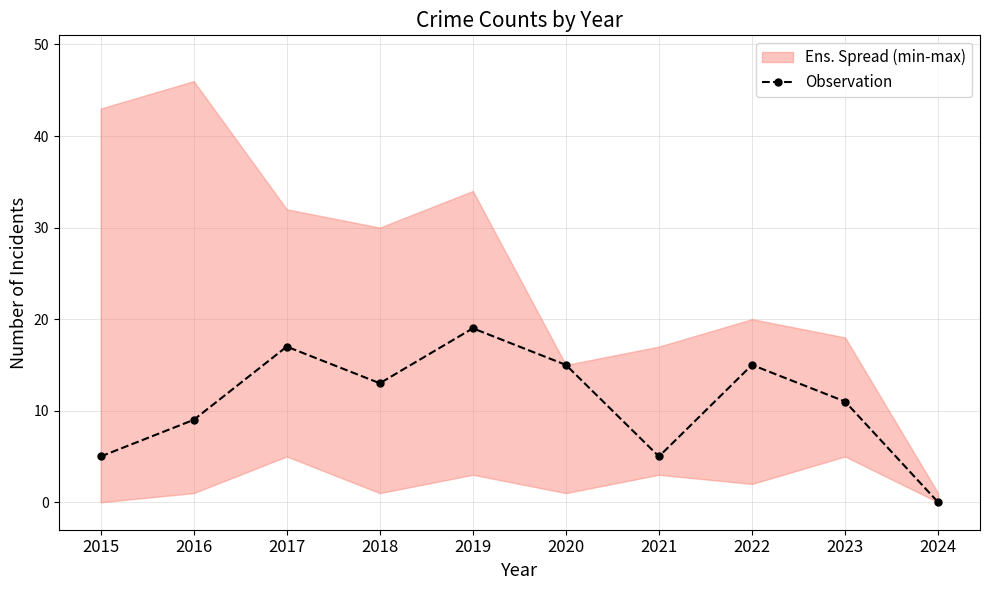

What is the difference between the maximum and second lowest values?

14